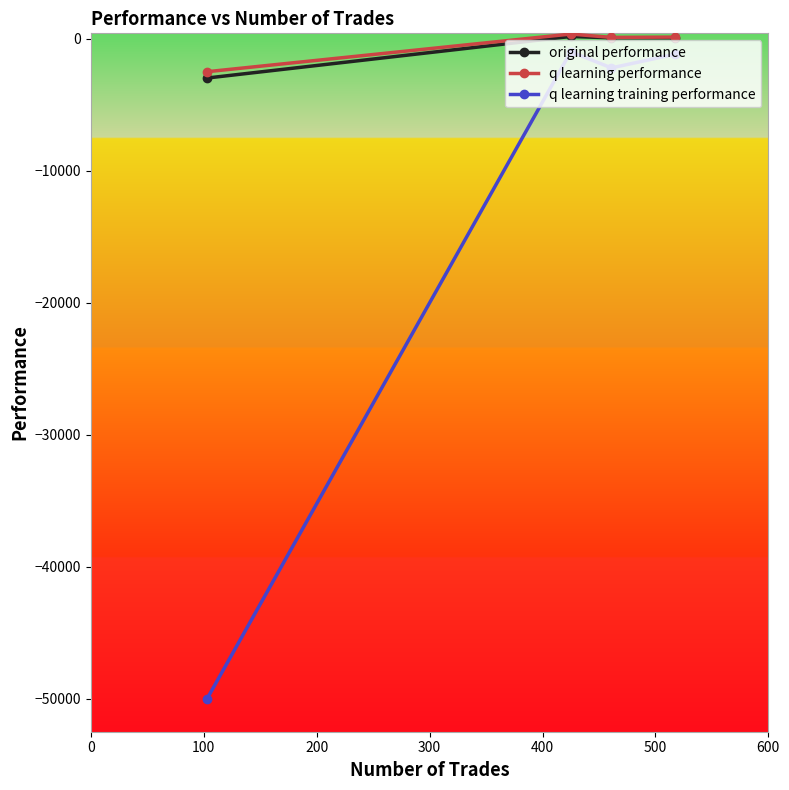

How many interior local peaks does the original performance series have?

1